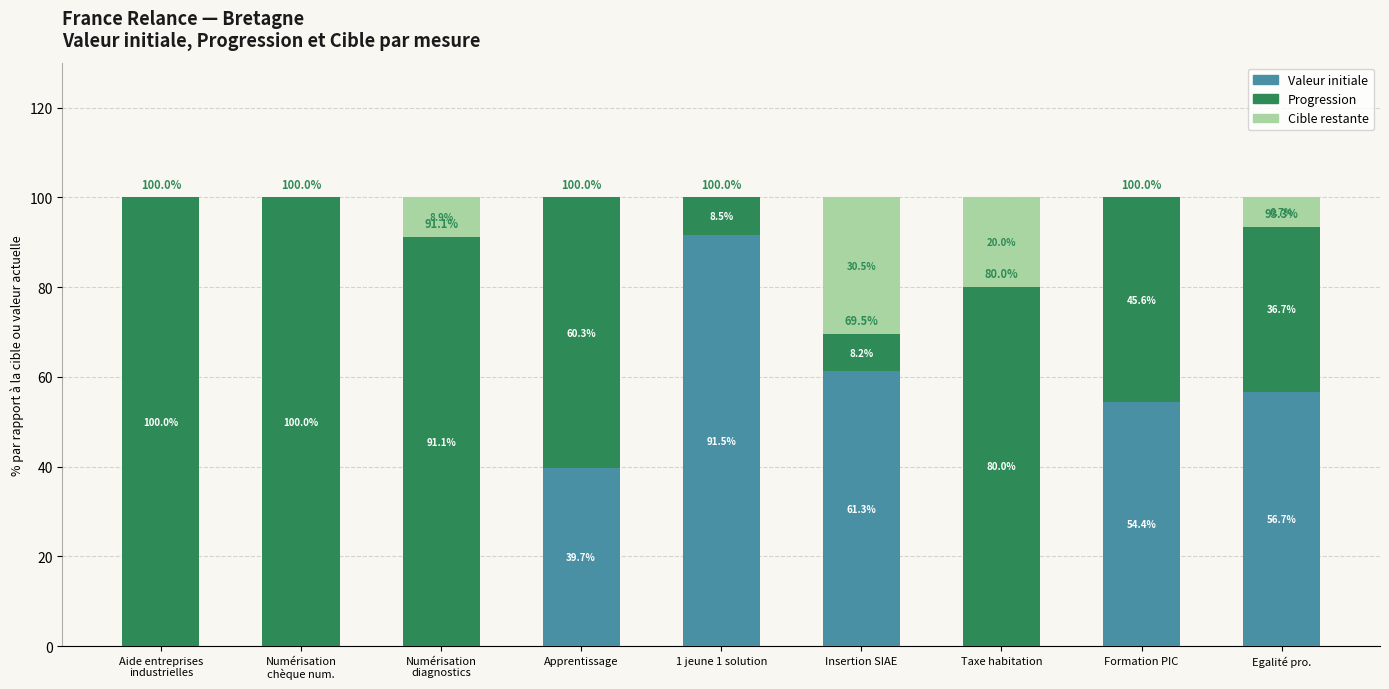

What is the total value across all series at Taxe habitation?

100.0